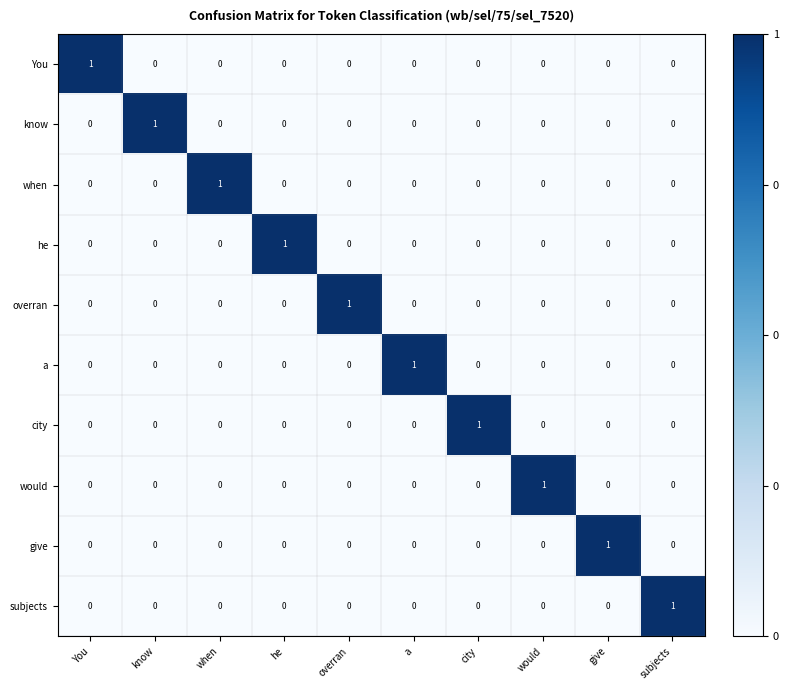

Count the number of data series in this chart.

10